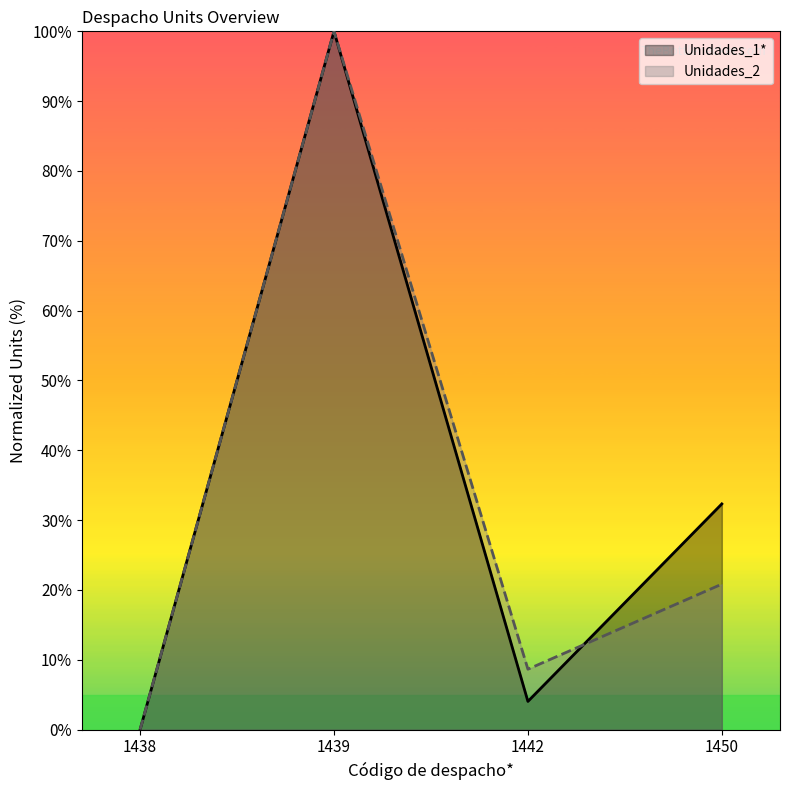

At 1438, list the series in order from largest to smallest.

Unidades_1*, Unidades_2